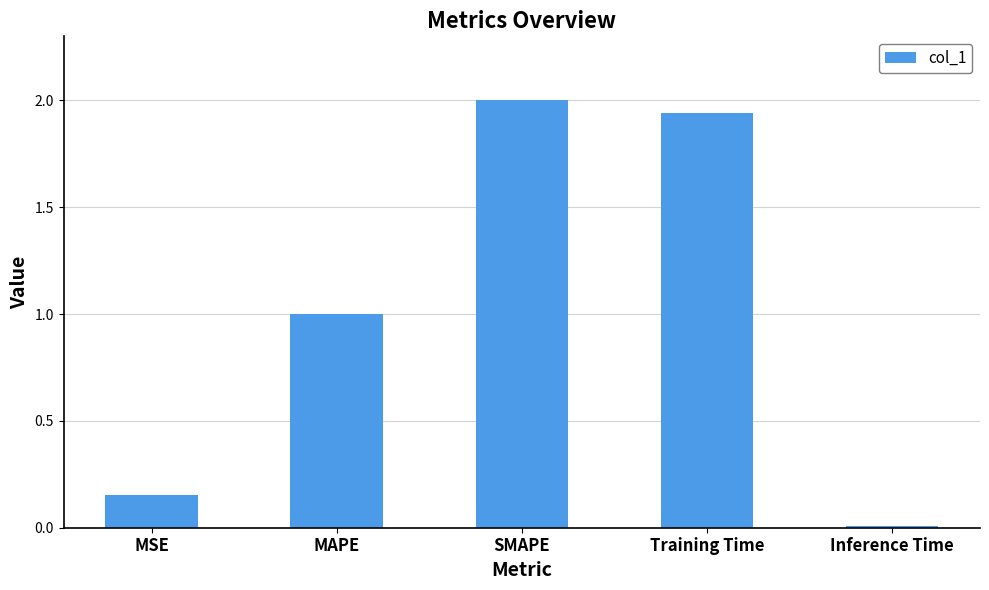

How many distinct data groups are displayed?

1